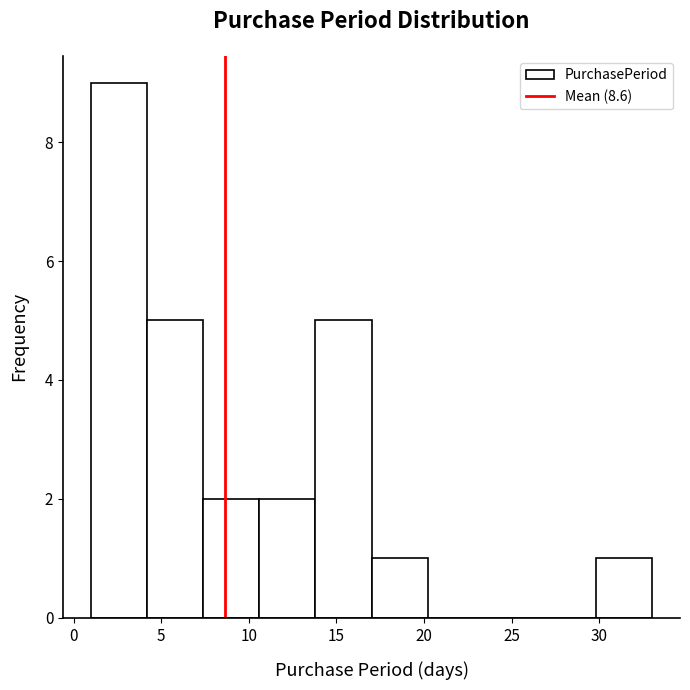

Over which range of the x-axis is the bar tallest?

1.0 to 4.2